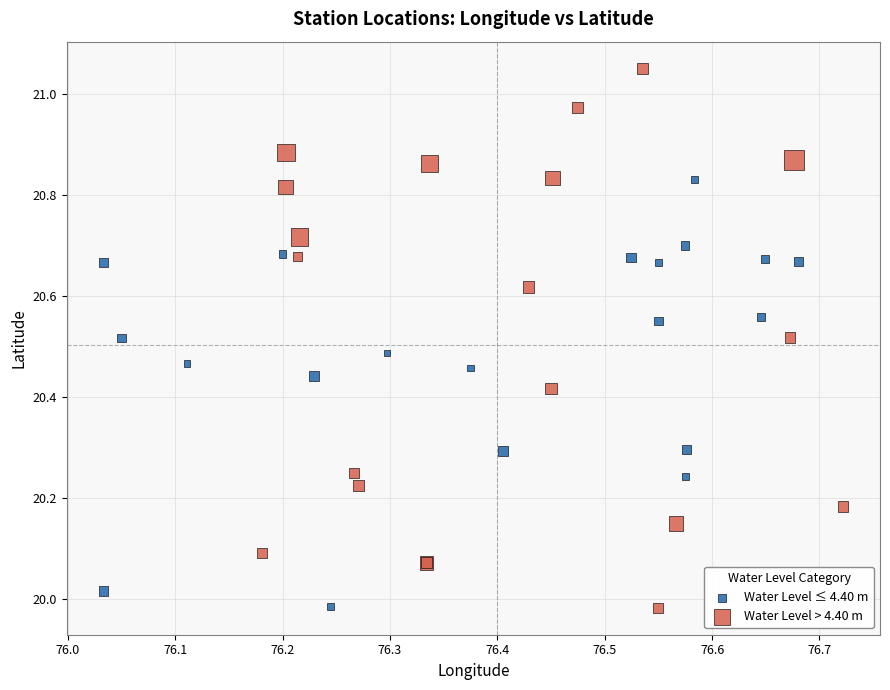

Which series contains the highest Y value?

Water Level > 4.40 m